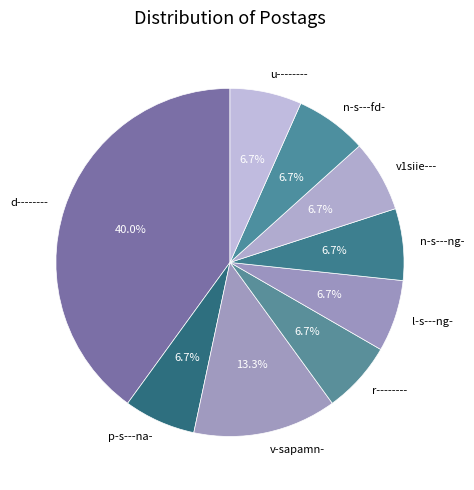

To the nearest percent, what portion does u-------- represent?

7%